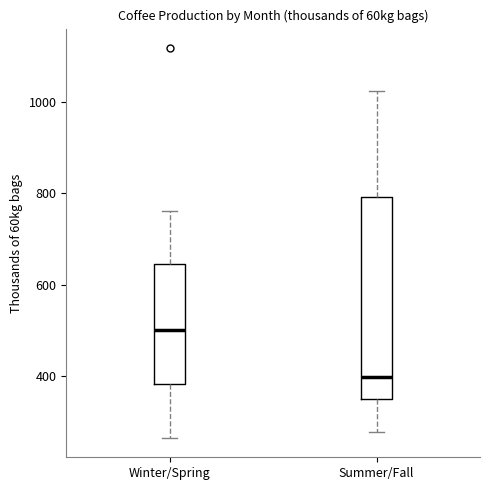

Reading left to right, read every box against the y-axis: the position of its median line, the range the box covers, and the ends of its whiskers. The values are not printed on the chart, so give them approximately, as read against the axis.

Winter/Spring: median 500, box 380 to 640, whiskers 260 to 760
Summer/Fall: median 400, box 340 to 800, whiskers 280 to 1020